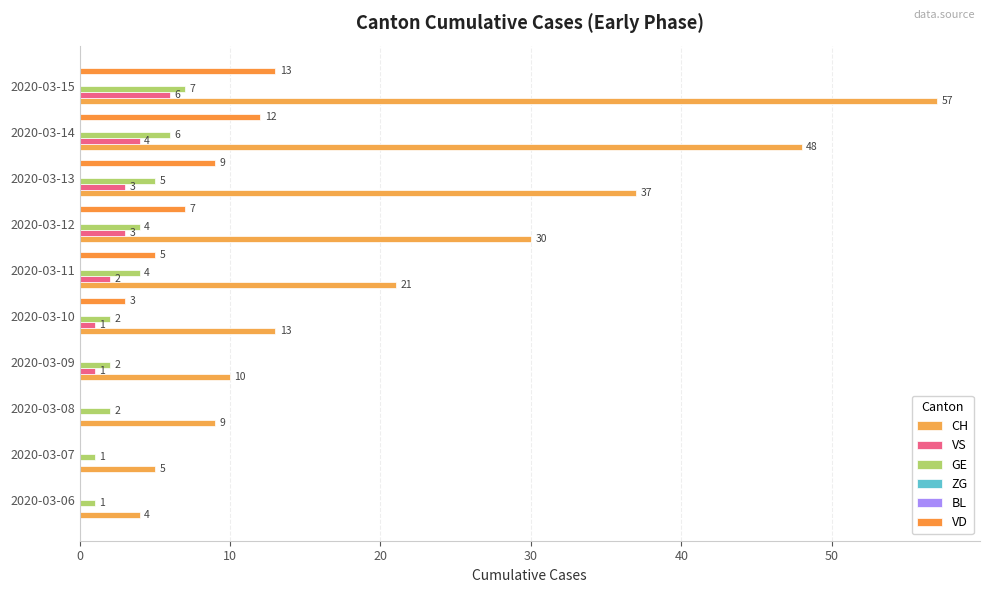

Rank the series by their maximum value, from highest to lowest.

CH, VD, GE, VS, ZG, BL